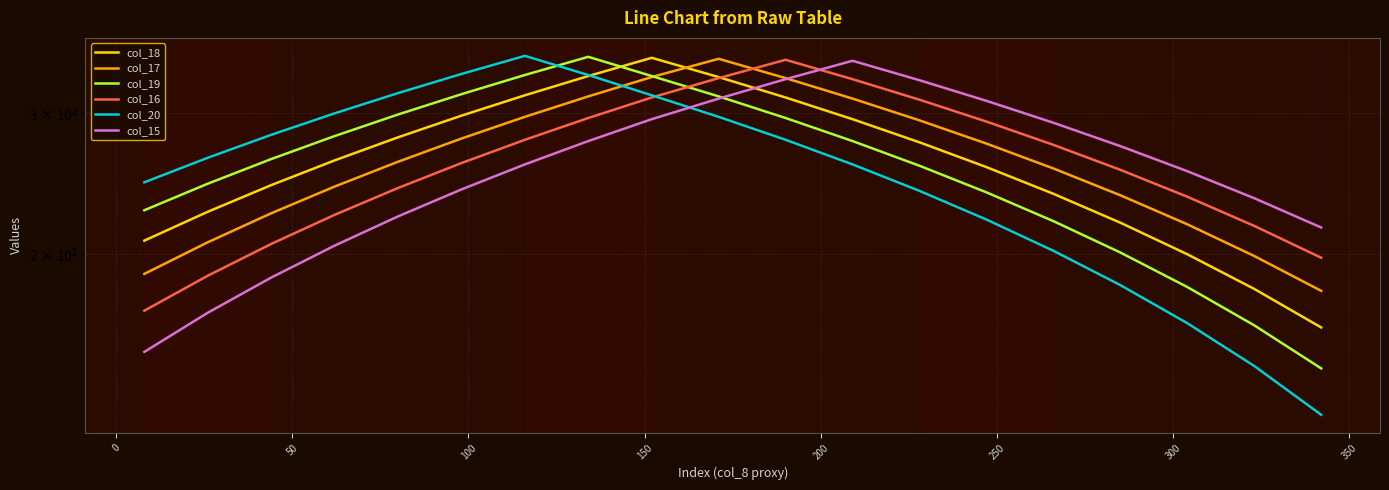

Which series has the largest total across all categories?

col_17